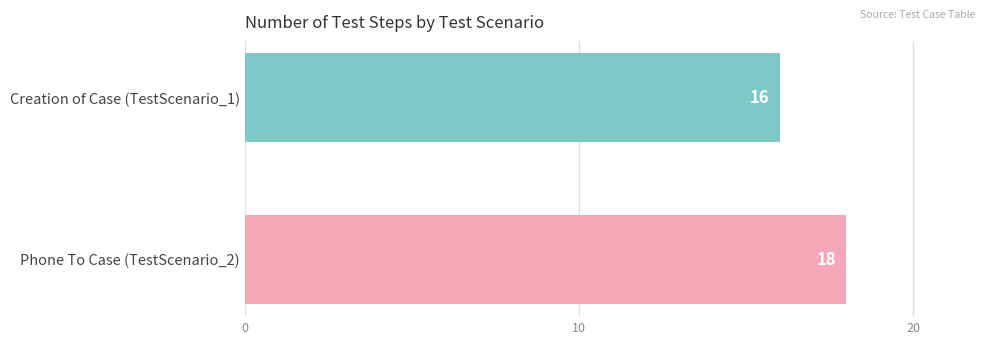

Which category has the highest value across all series?

Phone To Case (TestScenario_2)